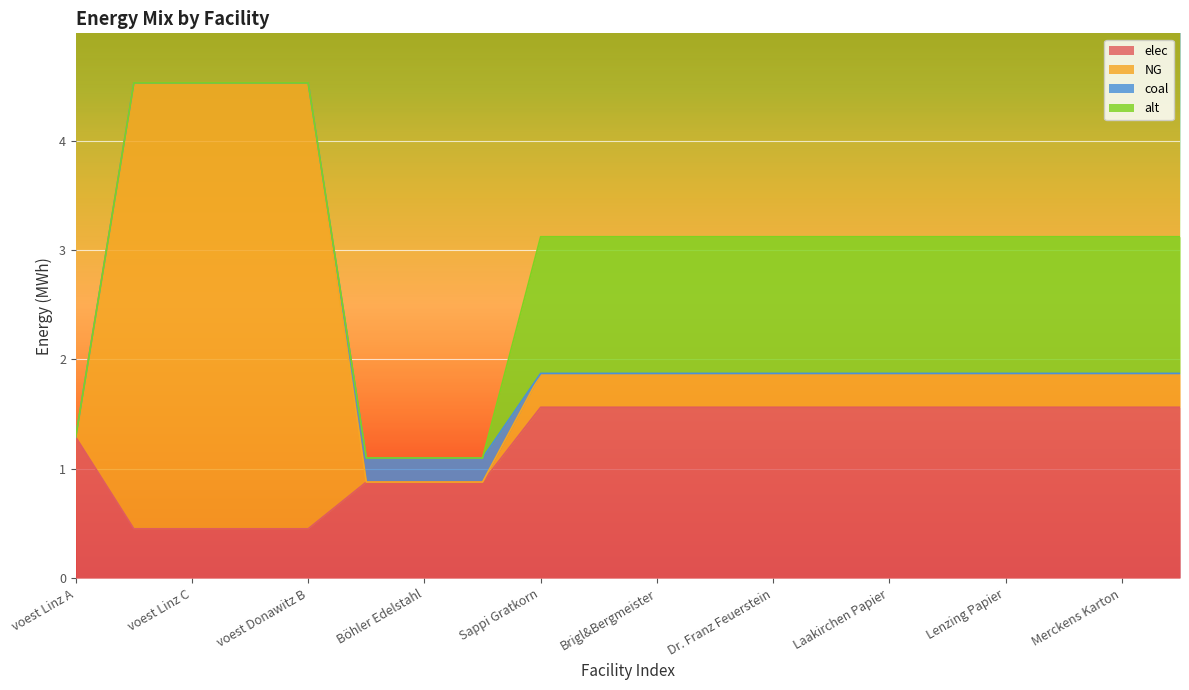

True or false: elec has a value of 0.2 at Böhler Edelstahl.

False